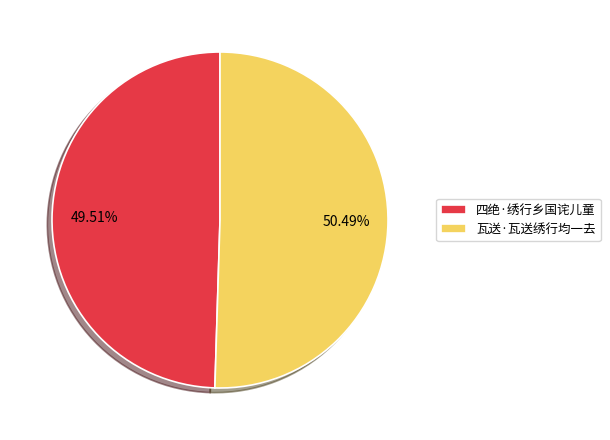

Which slice represents more than half of the pie?

瓦送·瓦送绣行均一去